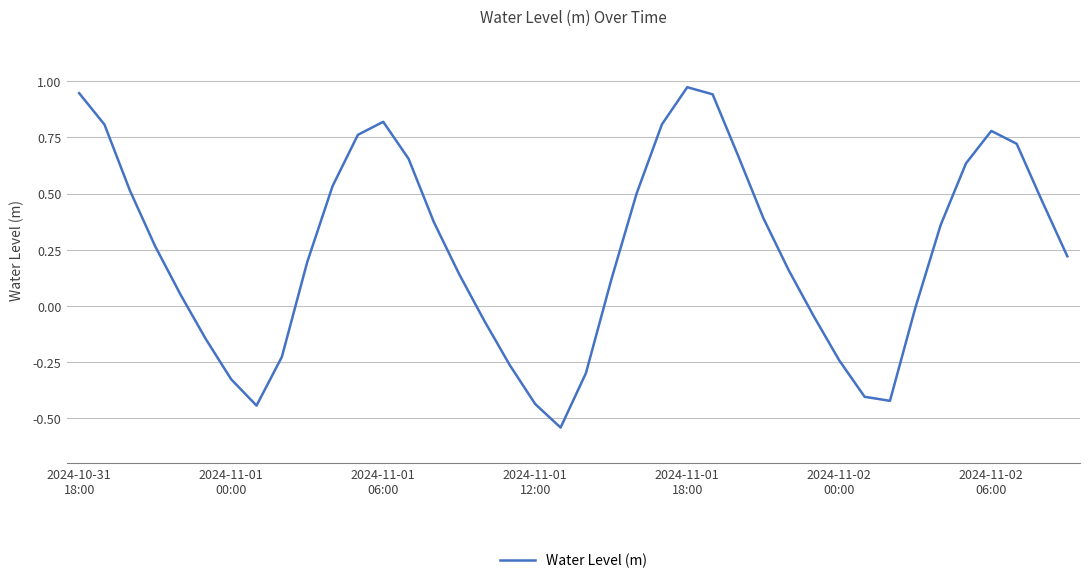

What is the difference between the maximum and minimum values?

1.5